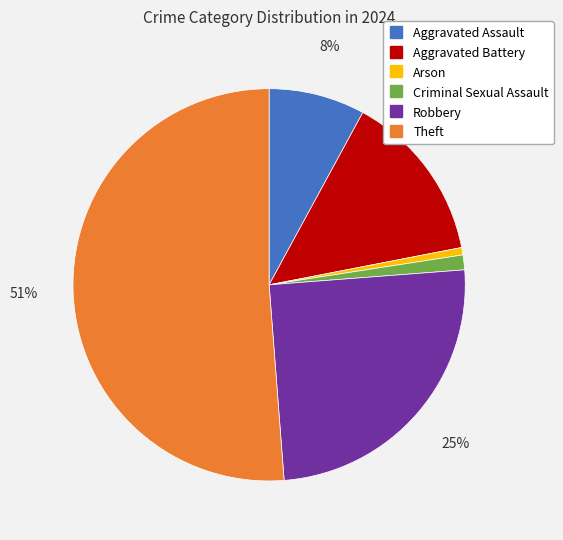

Approximately how many times larger is the value at Robbery compared to Theft?

0.5